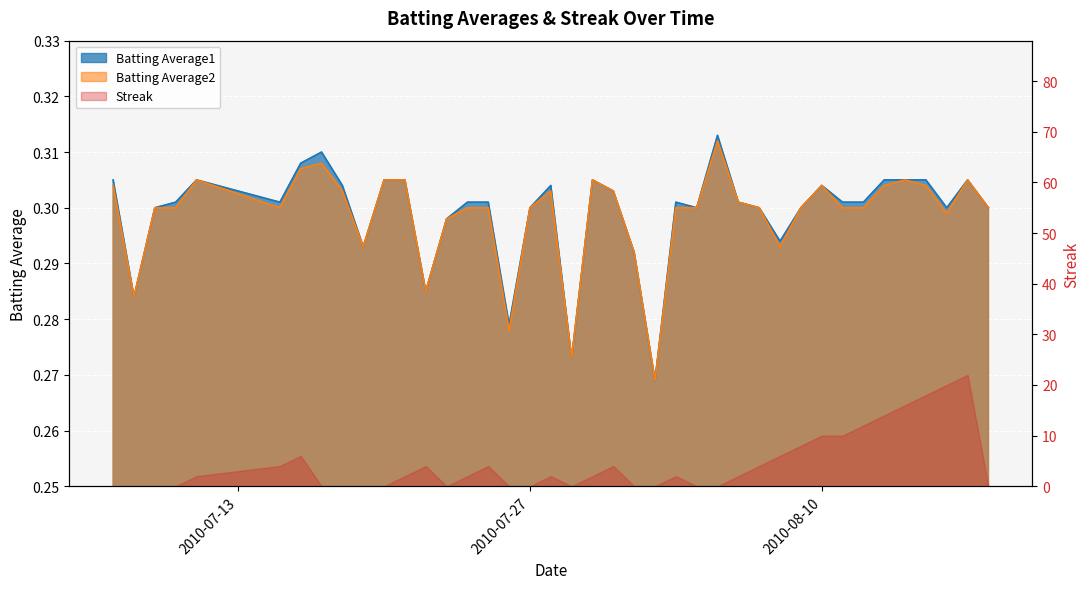

True or false: Batting Average1 has a value of 0.3 at 2010-08-03.

True